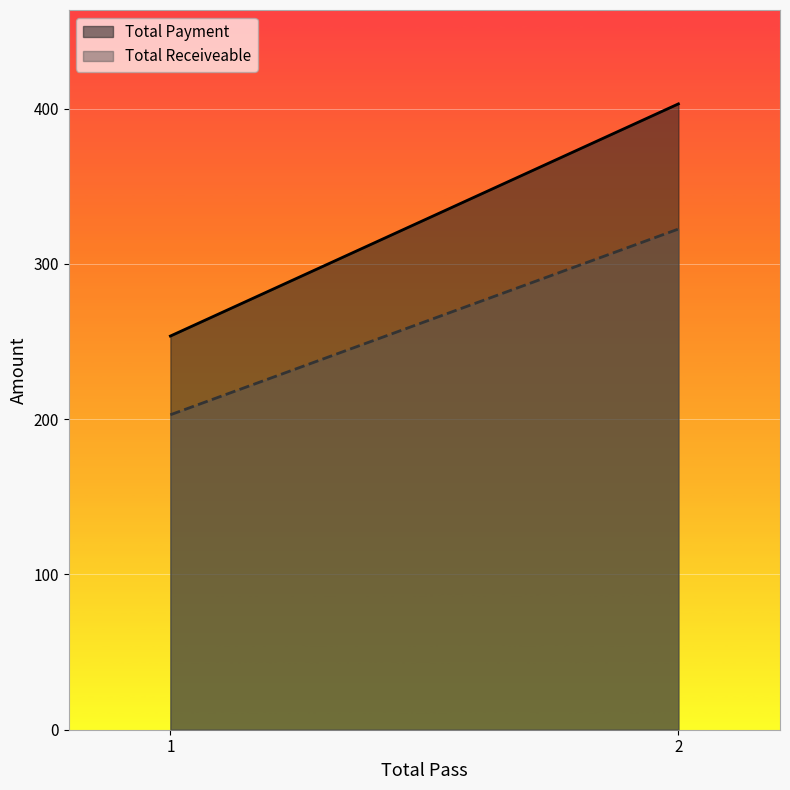

Which series has the largest total across all categories?

Total Payment